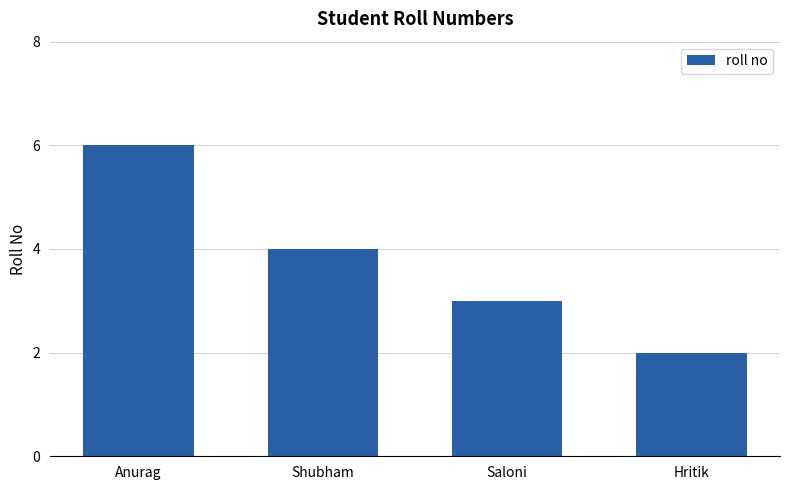

The value at Hritik is 3. True or false?

False